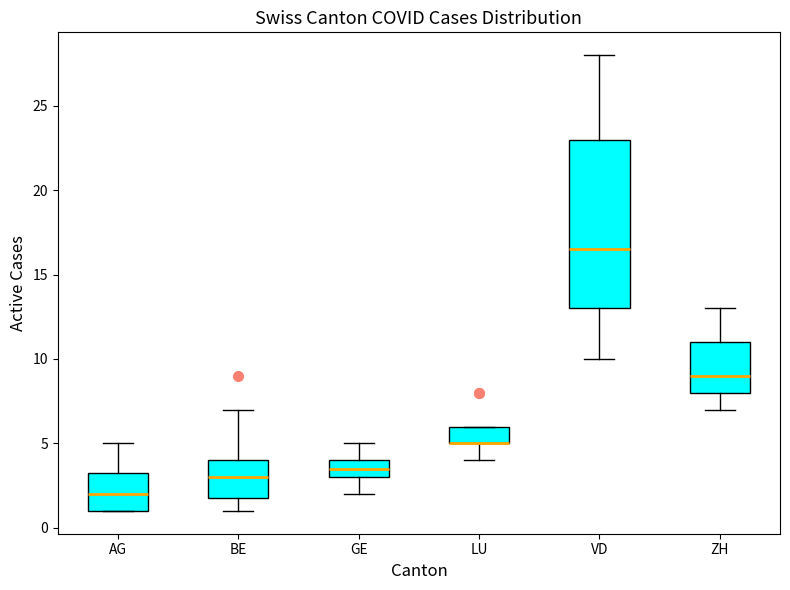

Reading left to right, transcribe this box plot: for each box, give where its median line is, the range the box spans, and where its two whiskers end, as read against the y-axis. The values are not printed on the chart, so give them approximately, as read against the axis.

AG: median 2.0, box 1.0 to 3.5, whiskers 1.0 to 5.0
BE: median 3.0, box 2.0 to 4.0, whiskers 1.0 to 7.0
GE: median 3.5, box 3.0 to 4.0, whiskers 2.0 to 5.0
LU: median 5.0 (drawn on the box's lower edge), box 5.0 to 6.0, whiskers 4.0 to 6.0
VD: median 16.5, box 13.0 to 23.0, whiskers 10.0 to 28.0
ZH: median 9.0, box 8.0 to 11.0, whiskers 7.0 to 13.0